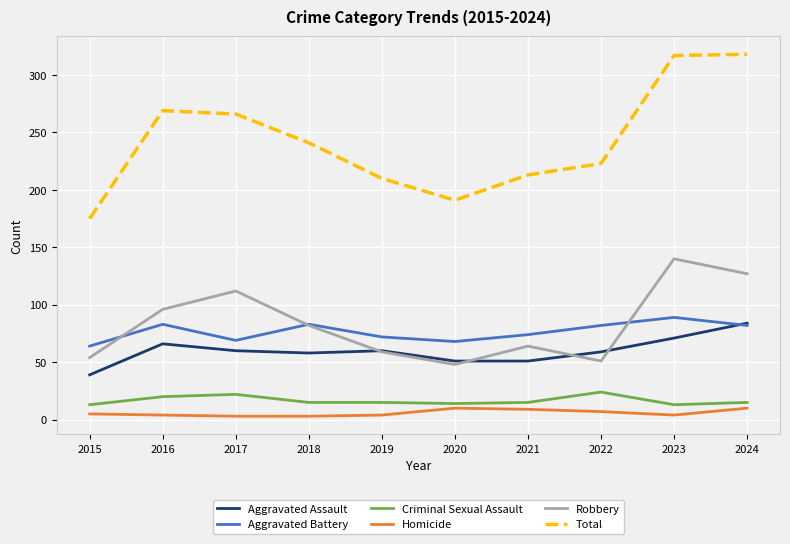

Which series has the largest range (max minus min)?

Total